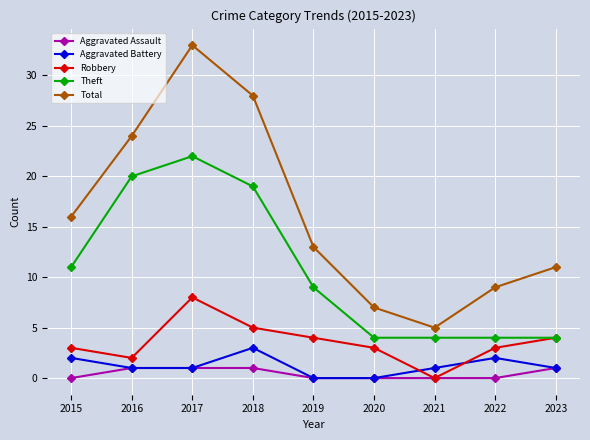

True or false: Robbery and Aggravated Battery intersect in this chart.

True